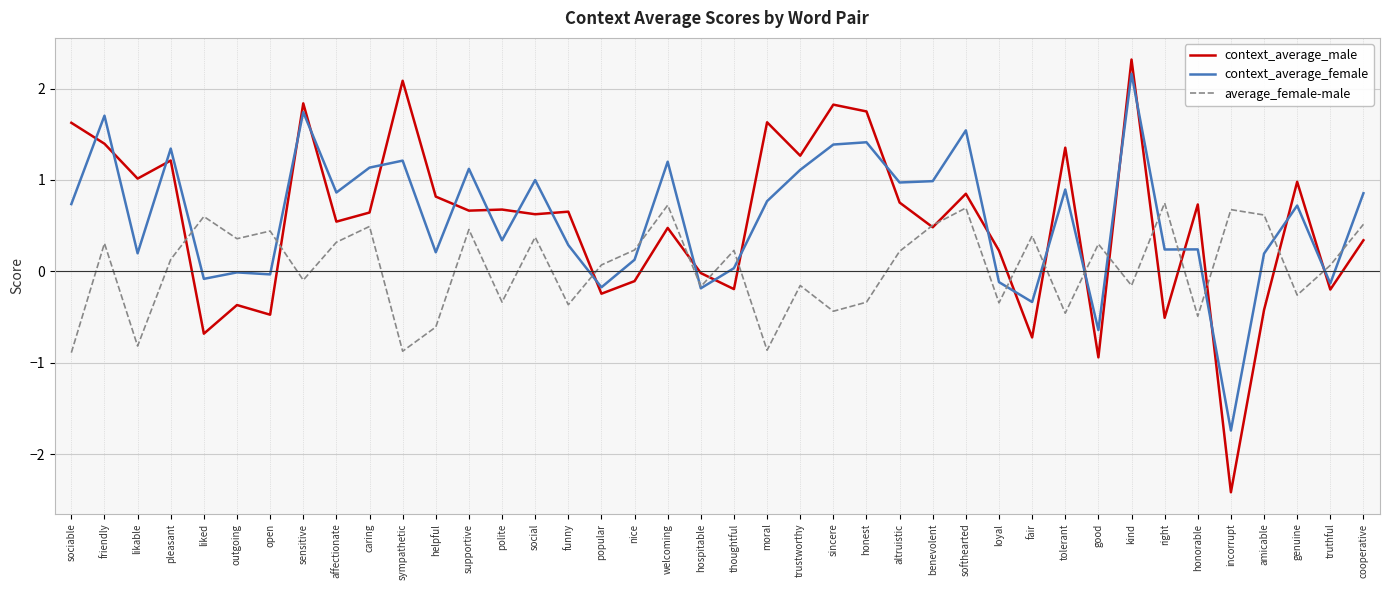

What is the sum of all average_female-male values?

1.8